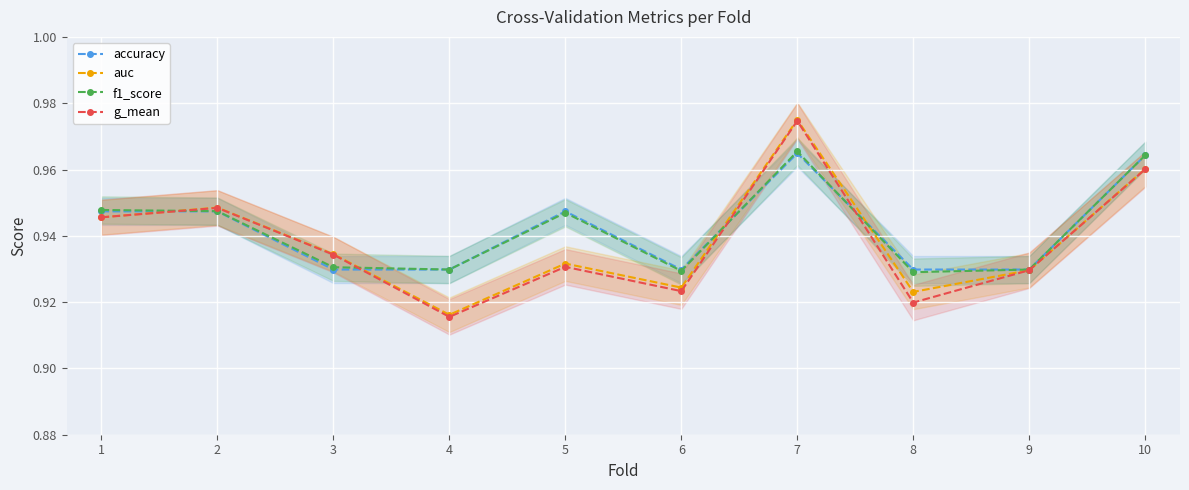

At how many categories does at least one series exceed 0?

10